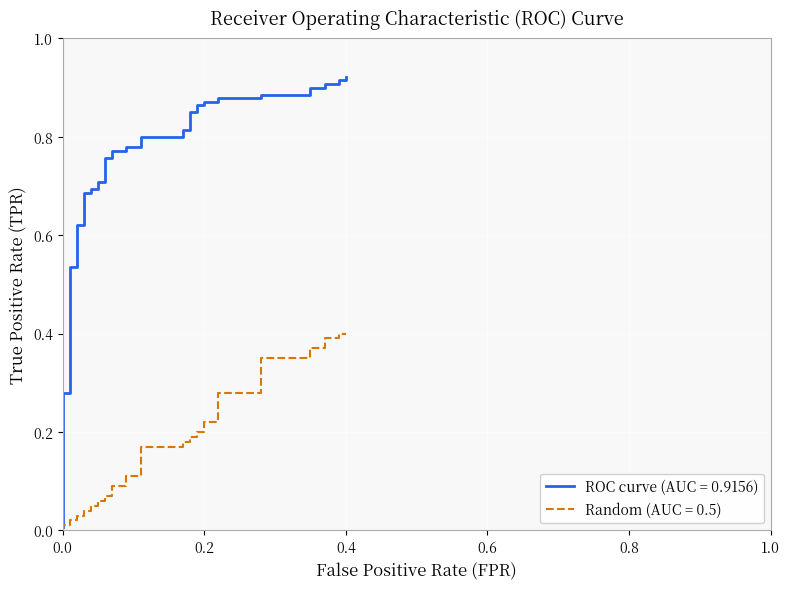

At which category is the sum across all series the highest?

0.4